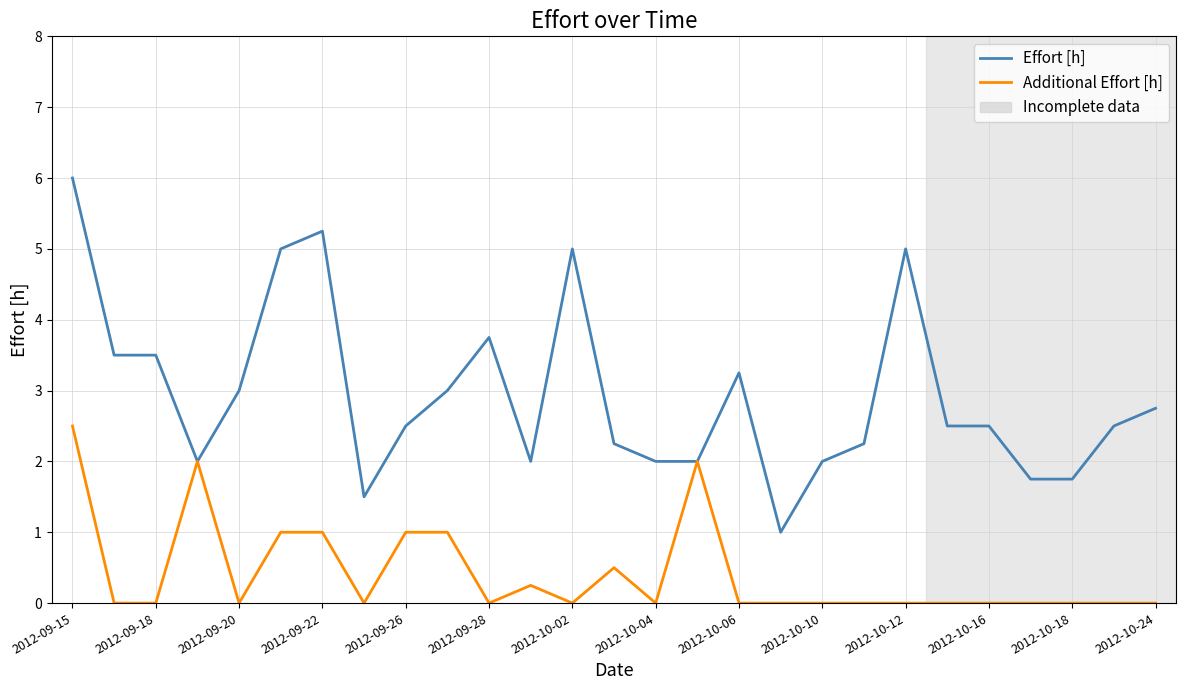

Which series has the largest total across all categories?

Effort [h]